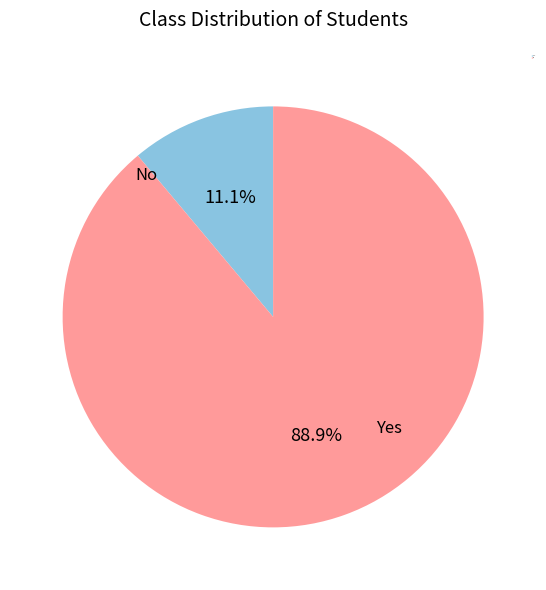

To the nearest percent, what is the difference between the largest and smallest slice percentages?

78%